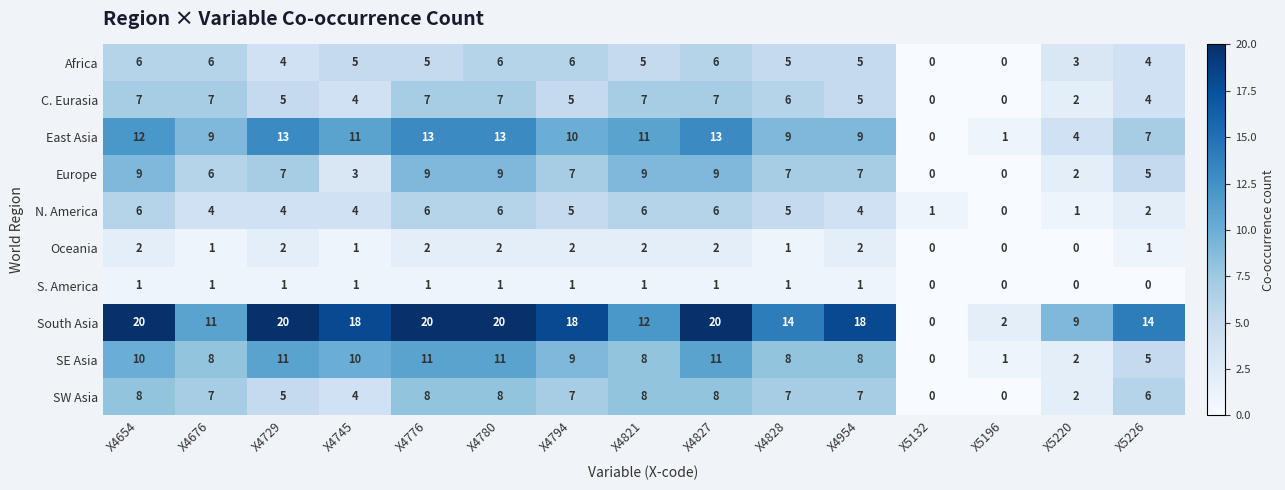

Which series has the largest total across all categories?

South Asia